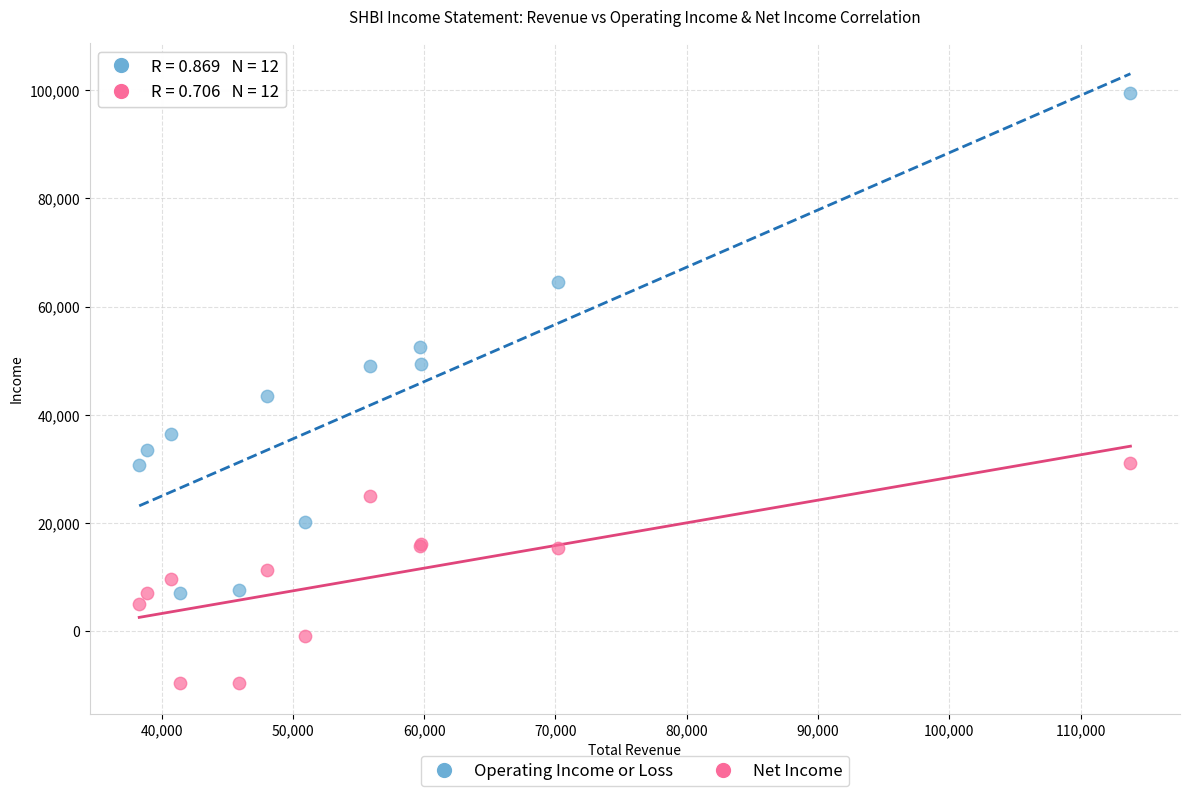

Across all series, what Y value is closest to 44900?

43400